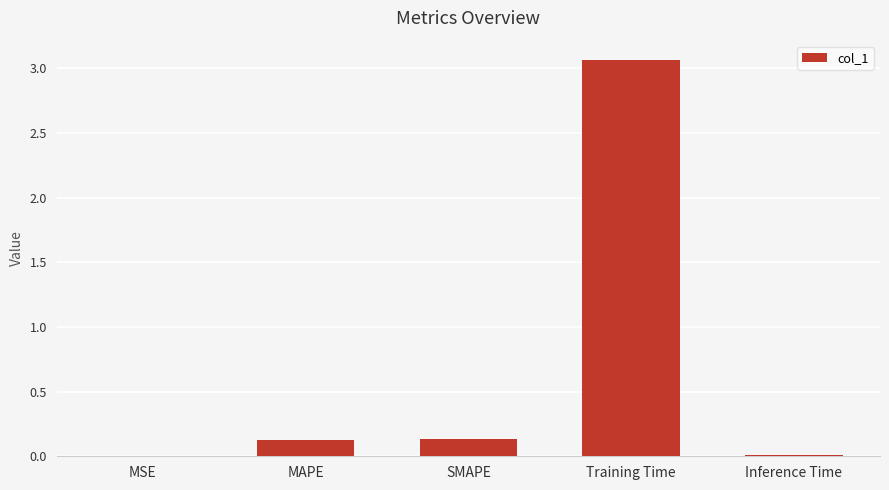

How many series are shown in this chart?

1